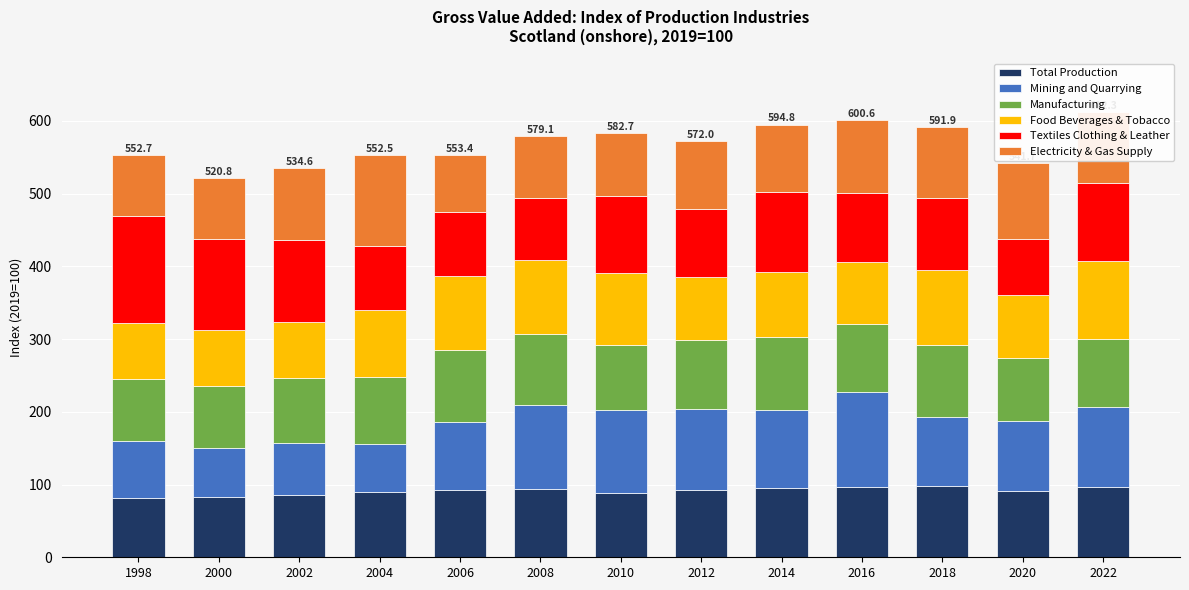

What is the difference between the second highest and minimum values in the Total Production series?

15.3